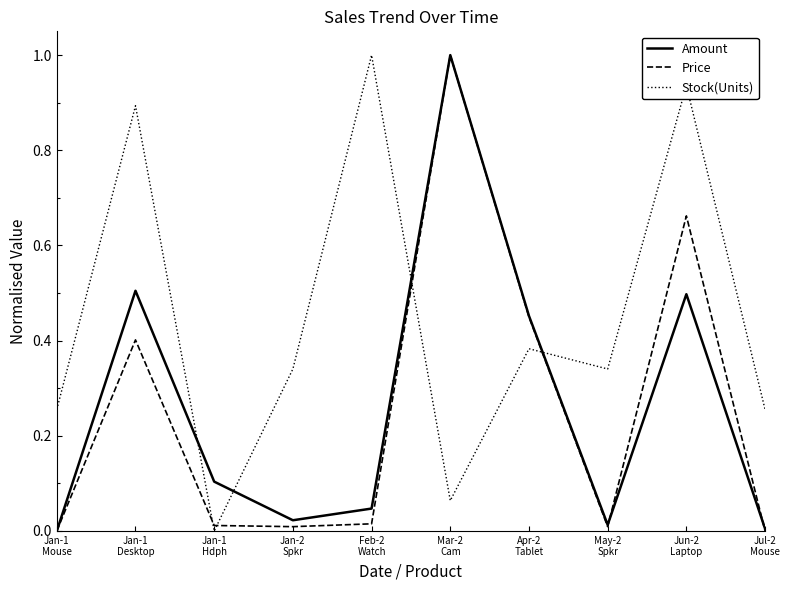

True or false: Stock(Units) and Price cross at least once.

True